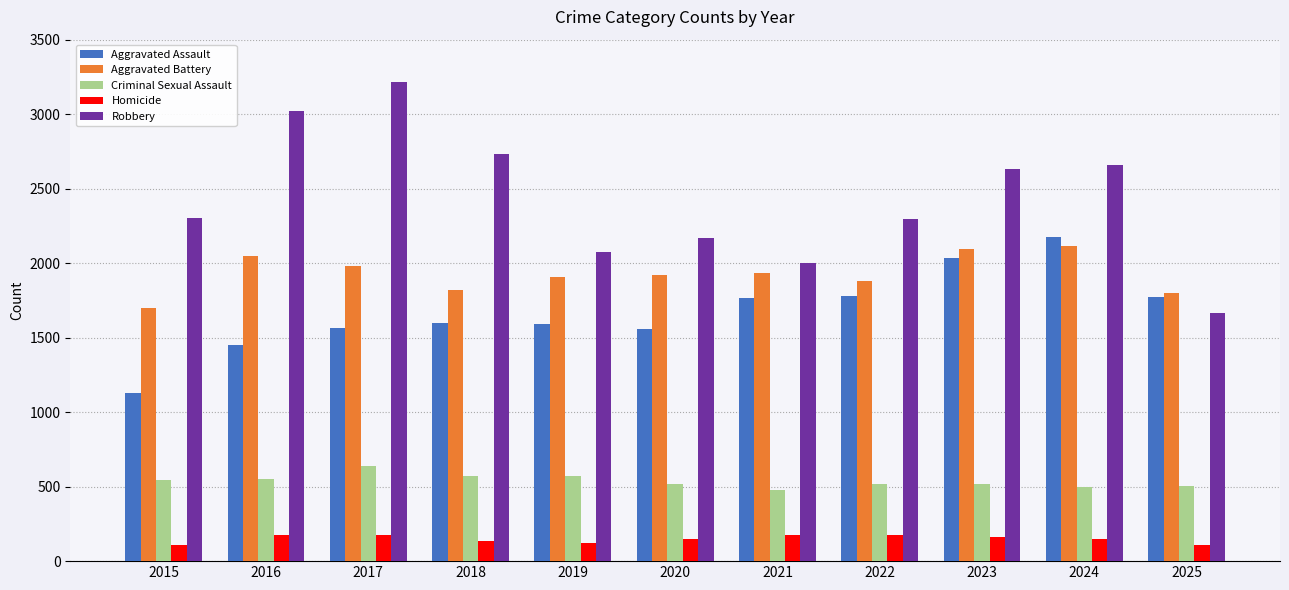

How many data points in Criminal Sexual Assault are less than 521?

5